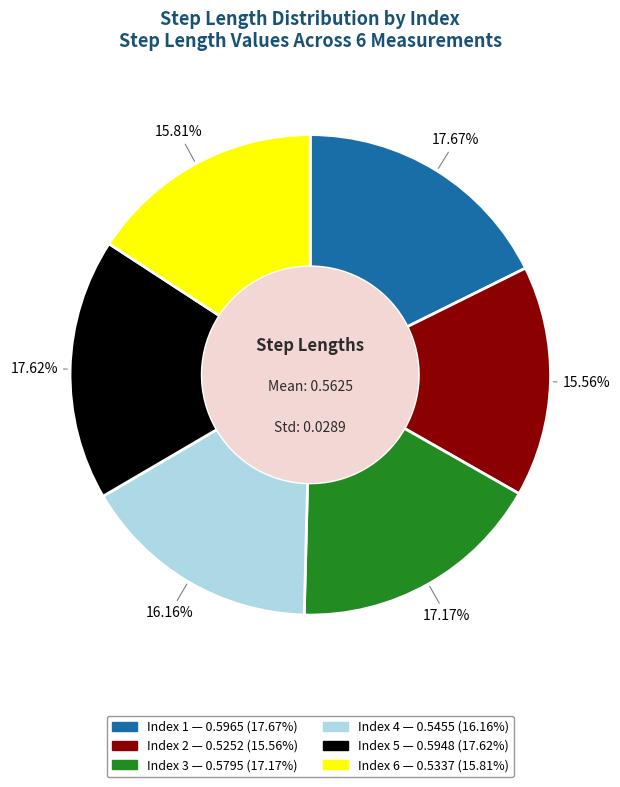

Does any single category account for the majority?

No